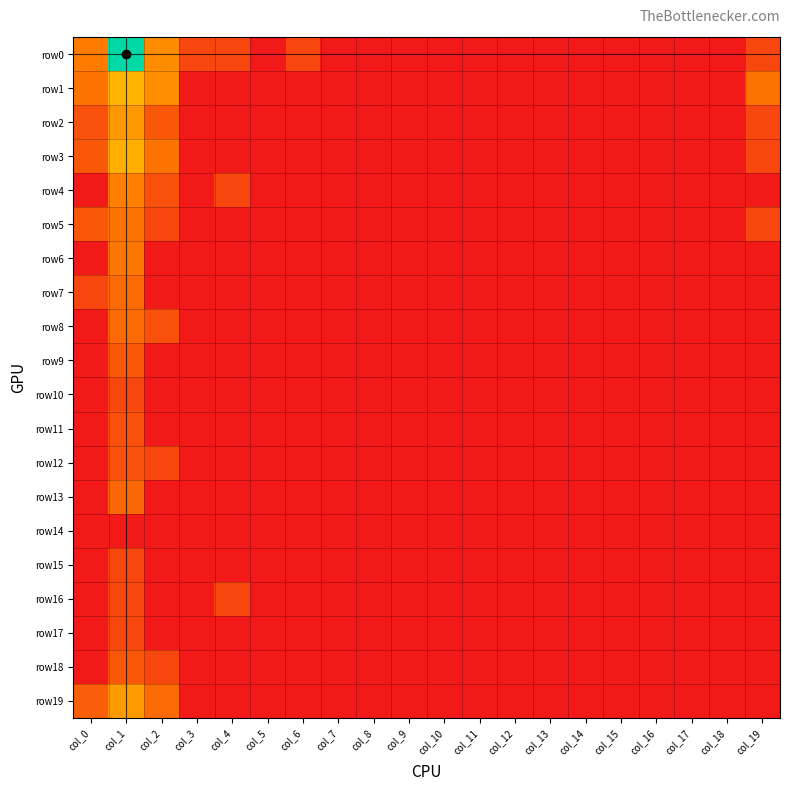

At which category is the sum across all series the highest?

col_1